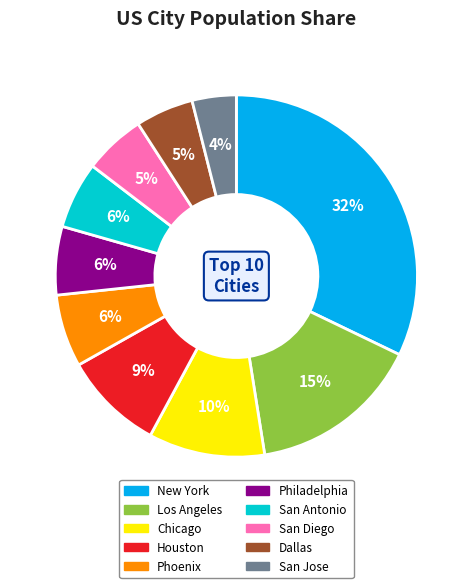

Which slice is the smallest?

San Jose